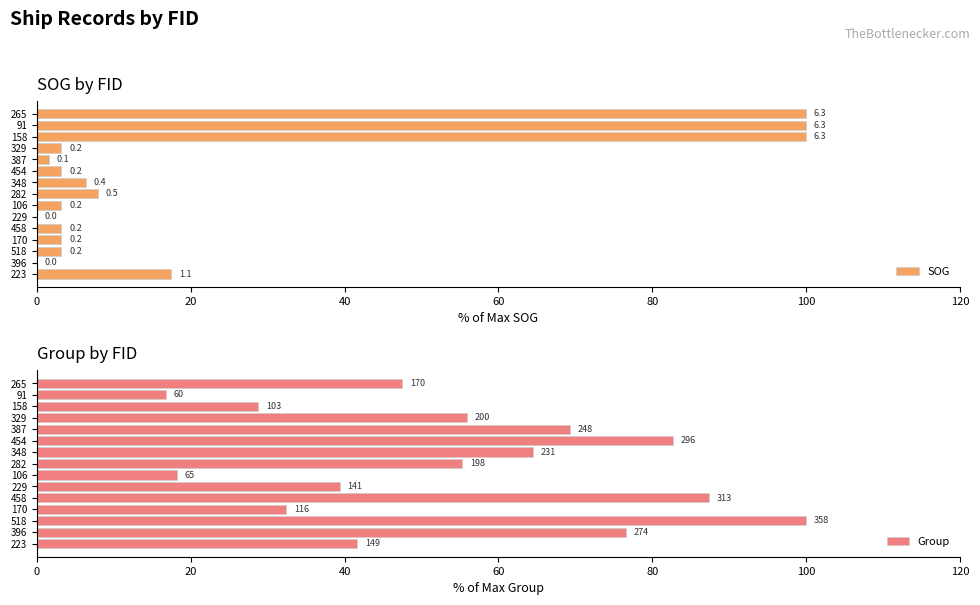

True or false: Group has a value of 18.0 at 223.

False